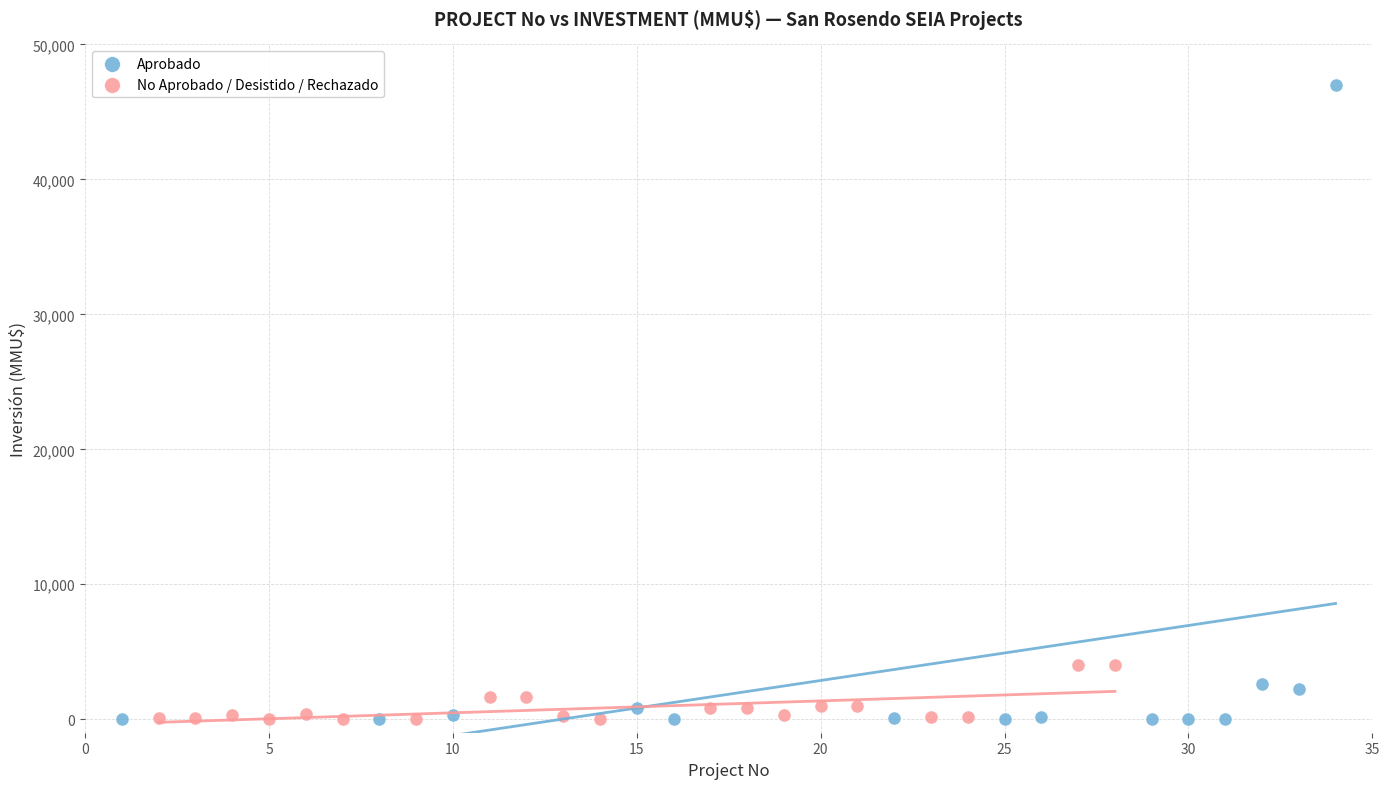

What are all the series names shown in the legend?

Aprobado, No Aprobado / Desistido / Rechazado